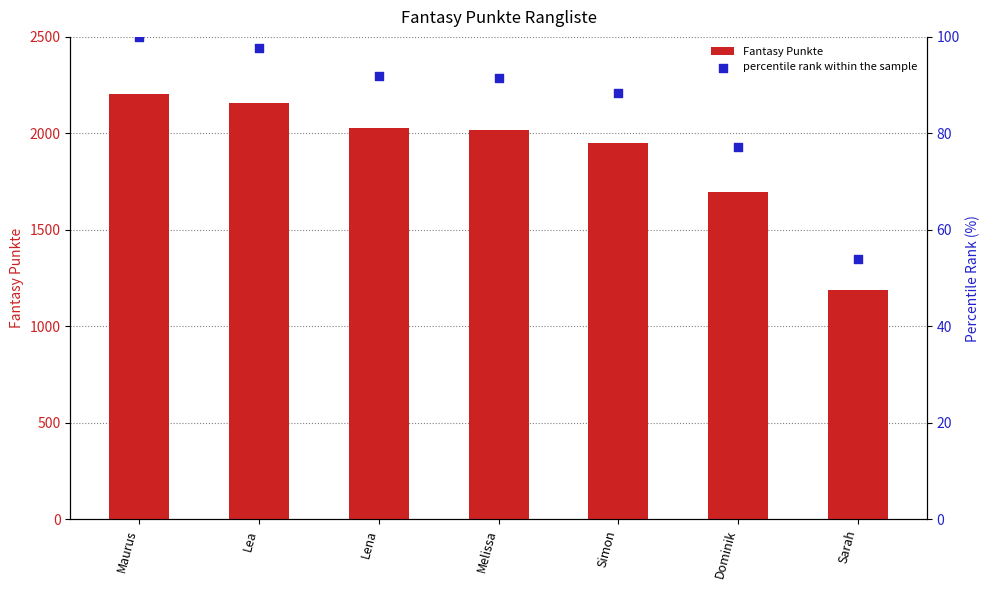

What is the total value across all series at Sarah?

1245.0